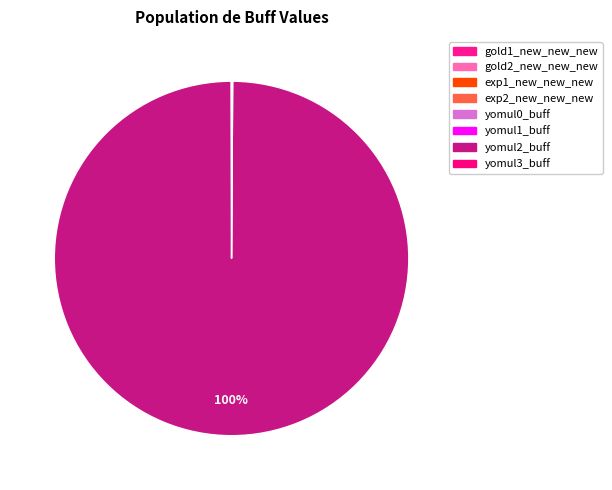

Does yomul1_buff represent more than half of the total?

No